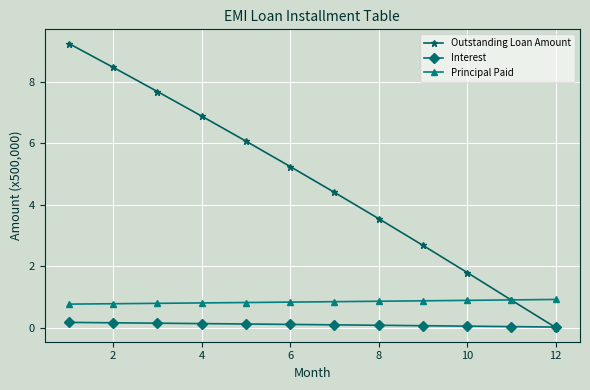

What is the difference between the maximum and minimum values in the Principal Paid series?

0.2